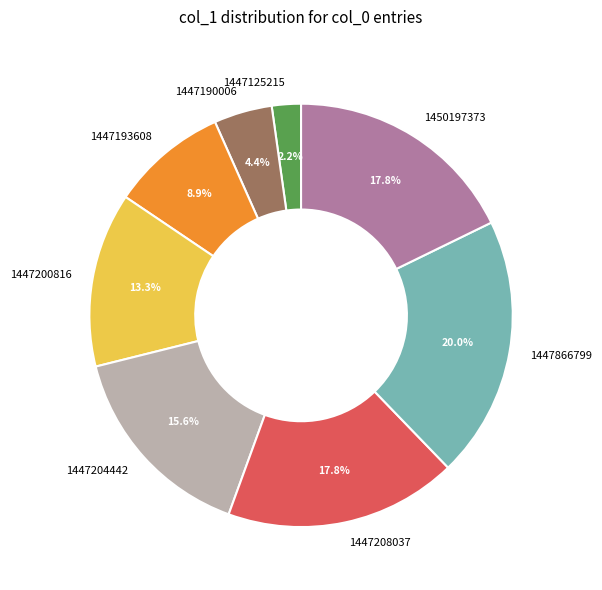

How many slices are in this pie chart?

8